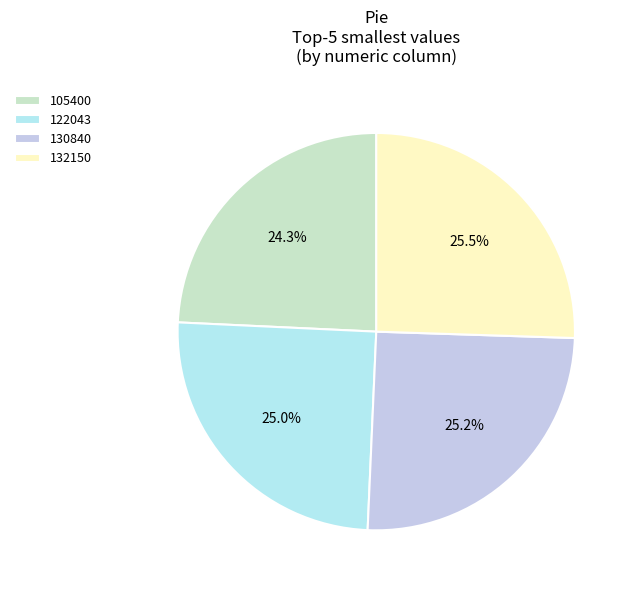

How many slices are in this pie chart?

4